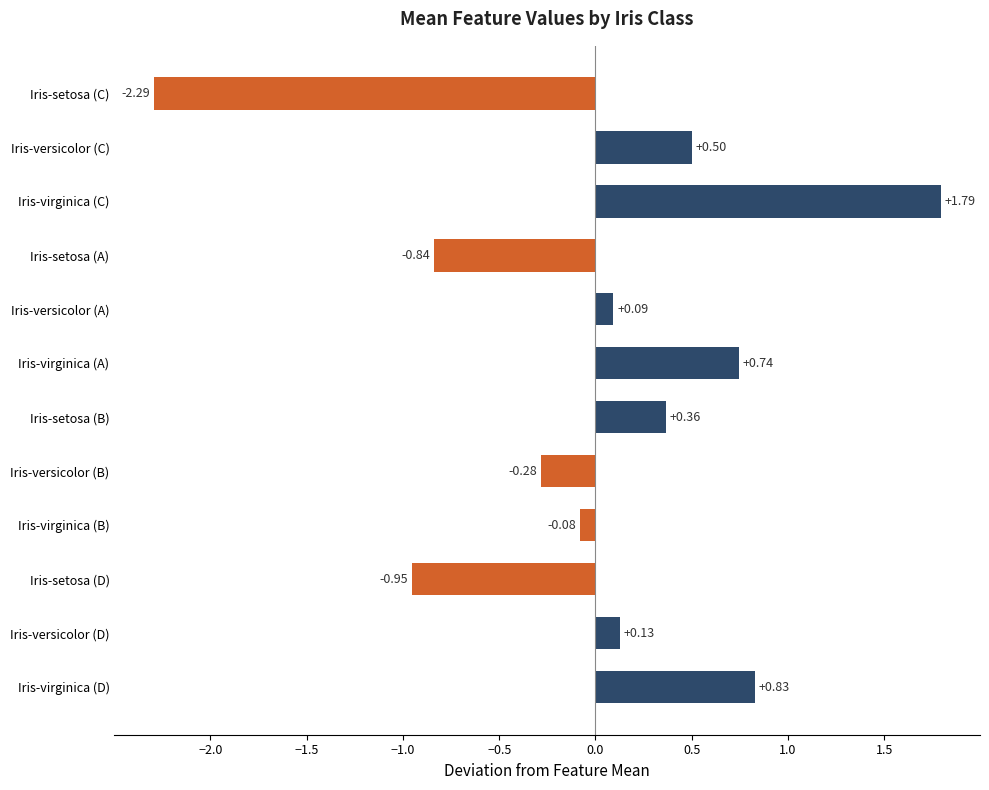

How many values are below zero?

5